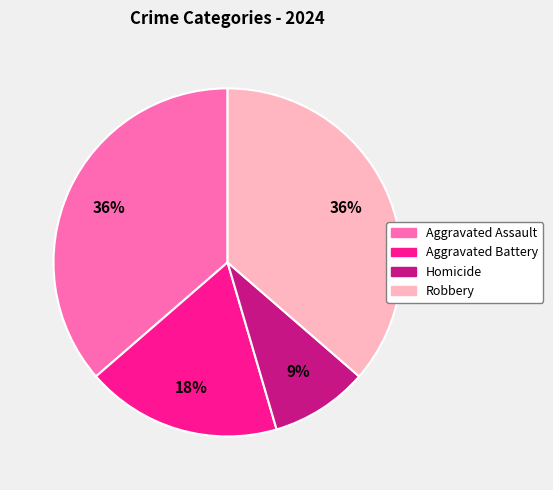

Is the sum of Aggravated Assault and Homicide greater than half?

No